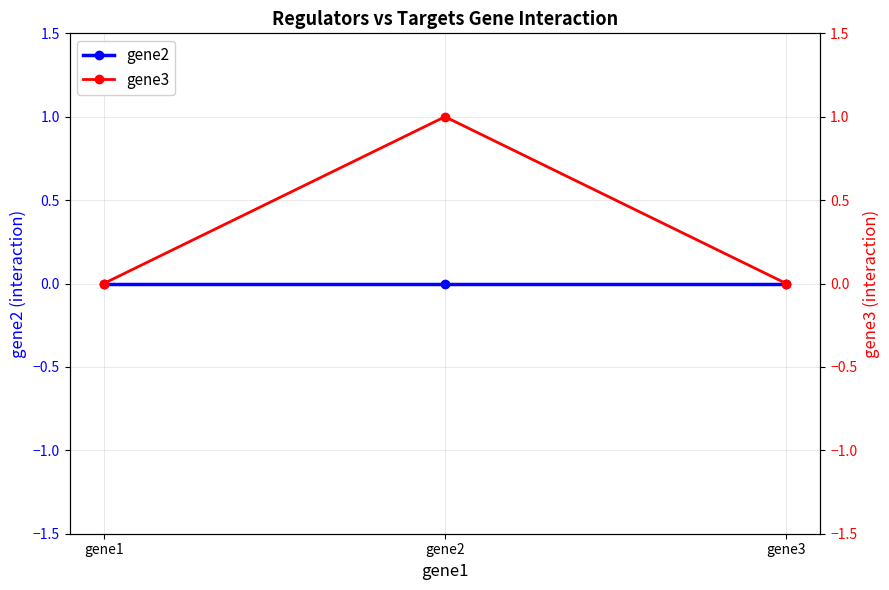

What is the sum of the gene3 values at gene2 and gene3?

1